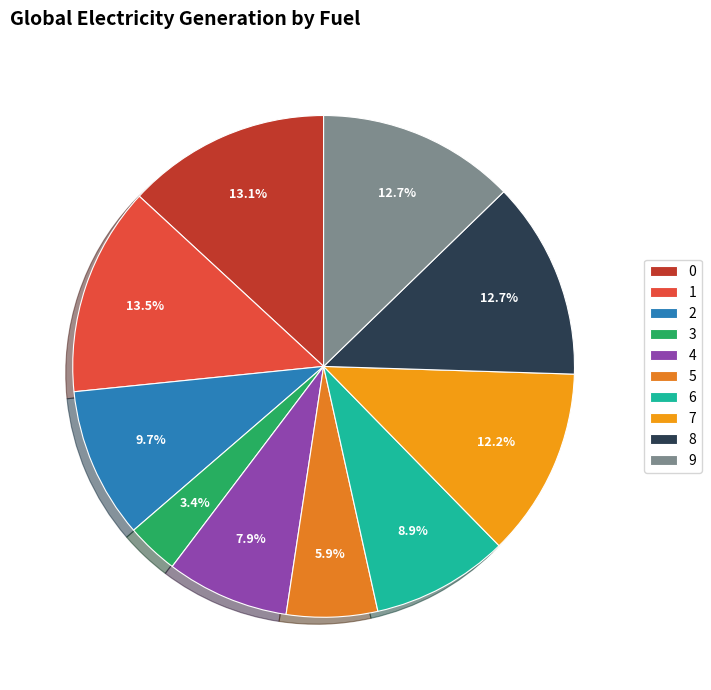

Count the number of slices in the pie.

10